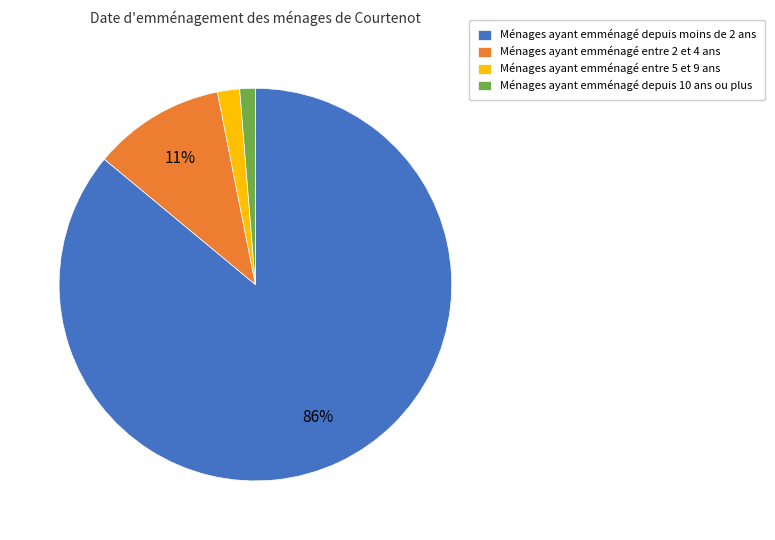

How many segments does this pie chart have?

4